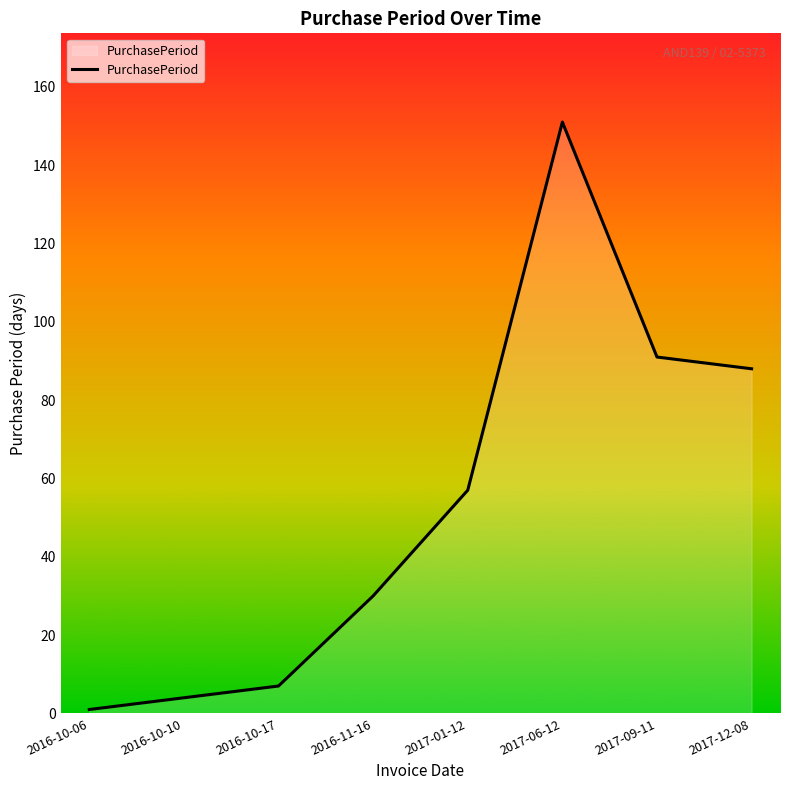

True or false: the data has more than 2 interior local peaks.

False